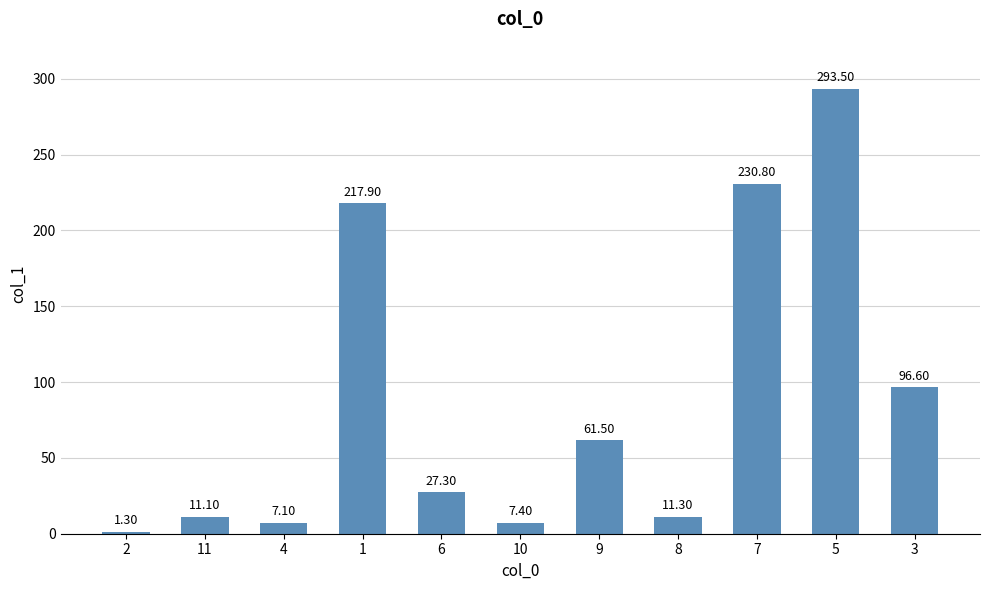

What position from the left is 11?

2